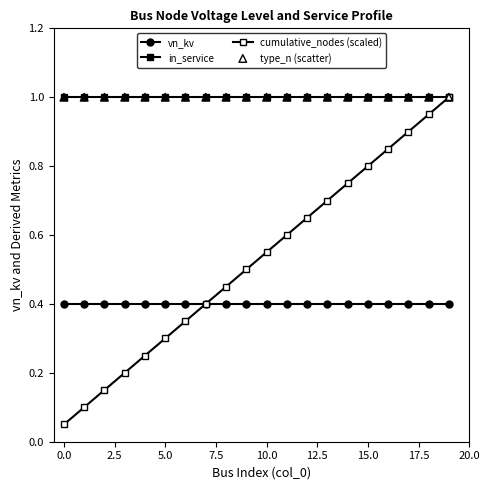

At which category is the sum across all series the highest?

19